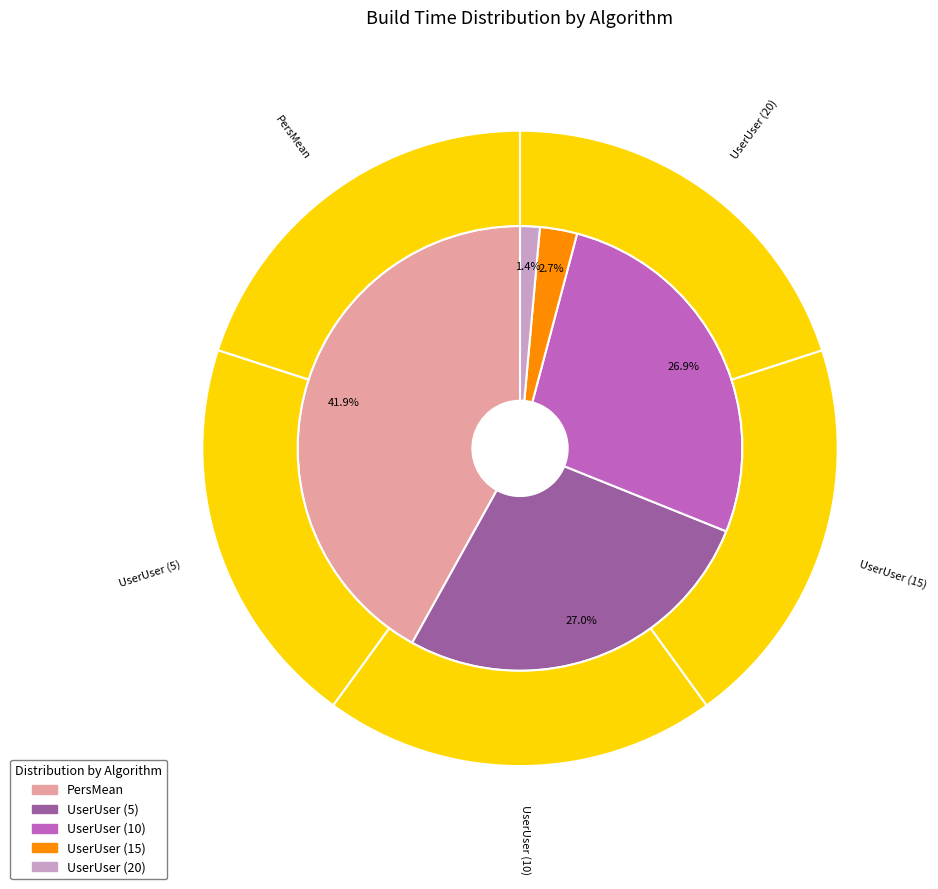

To the nearest percent, what percentage of the pie is UserUser (20)?

1%